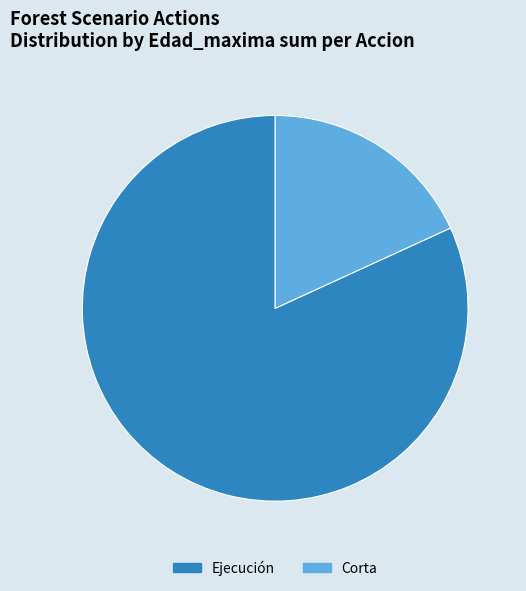

Which has a higher value, Ejecución or Corta?

Ejecución